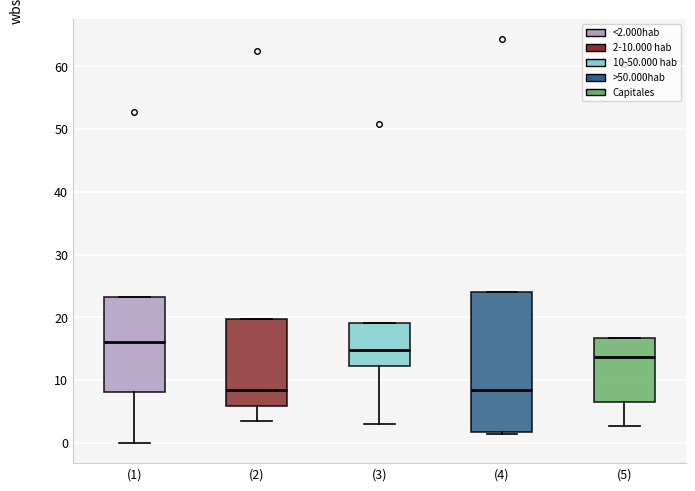

Reading left to right, transcribe this box plot: for each box, give where its median line is, the range the box spans, and where its two whiskers end, as read against the y-axis. The values are not printed on the chart, so give them approximately, as read against the axis.

(1): median 16, box 8 to 23, whiskers 0 to 23
(2): median 8, box 6 to 20, whiskers 3 to 20
(3): median 15, box 12 to 19, whiskers 3 to 19
(4): median 8, box 2 to 24, whiskers 1 to 24
(5): median 14, box 7 to 17, whiskers 3 to 17